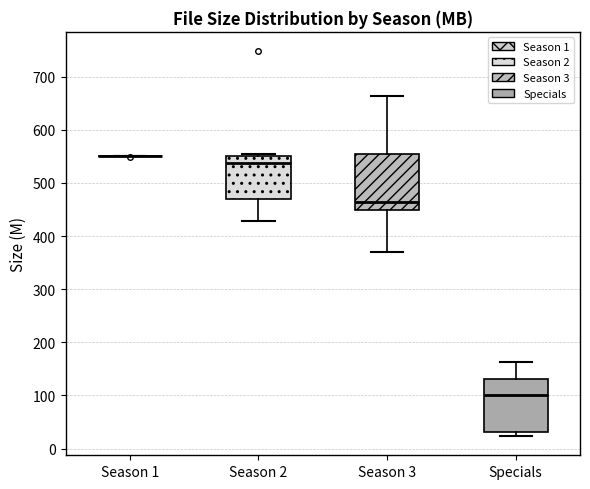

Where does the upper whisker of the box for Specials end on the y-axis? The values are not printed on the chart, so give them approximately, as read against the axis.

160